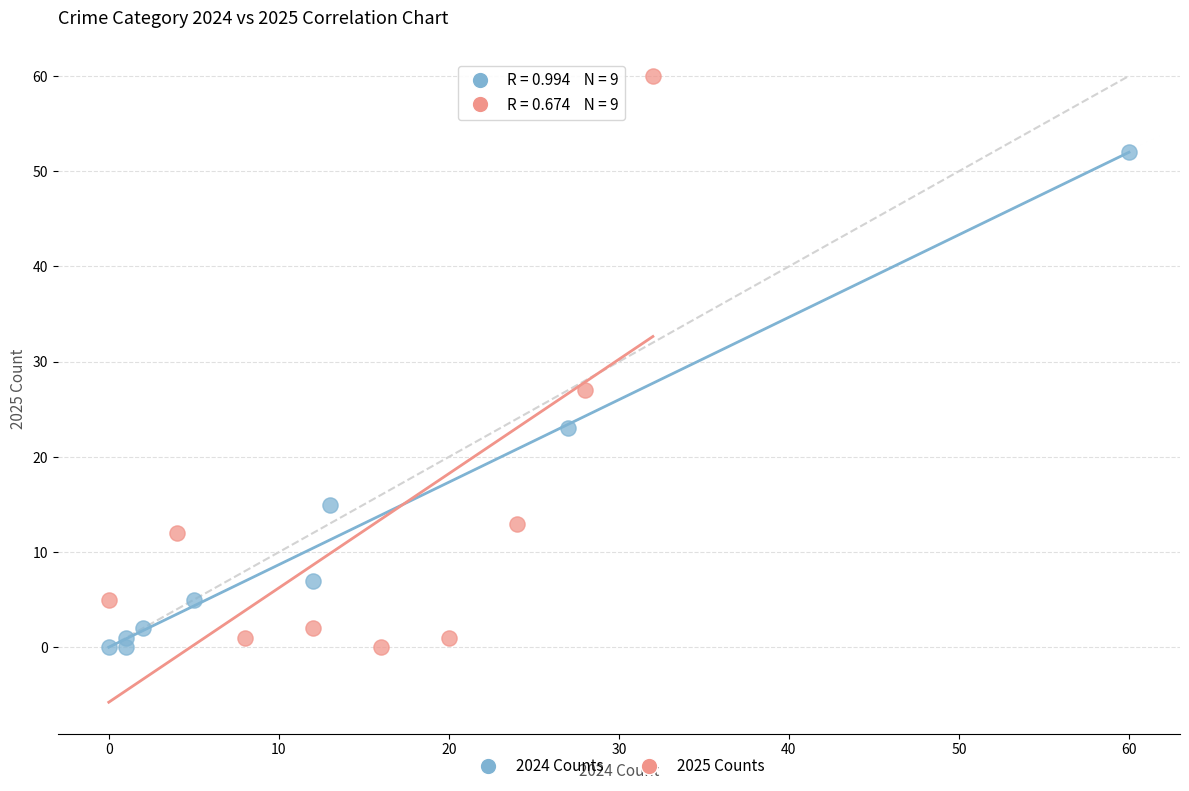

Which series contains the highest Y value?

2025 Counts